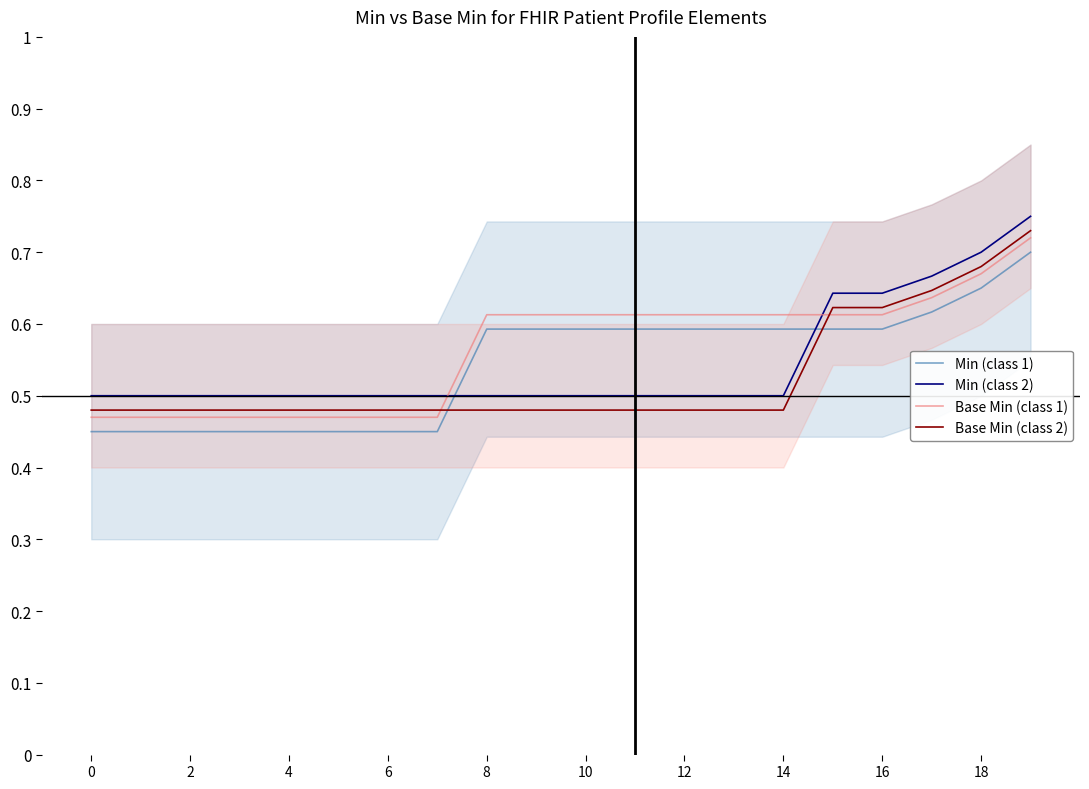

Which series has the largest total across all categories?

Base Min (class 1)